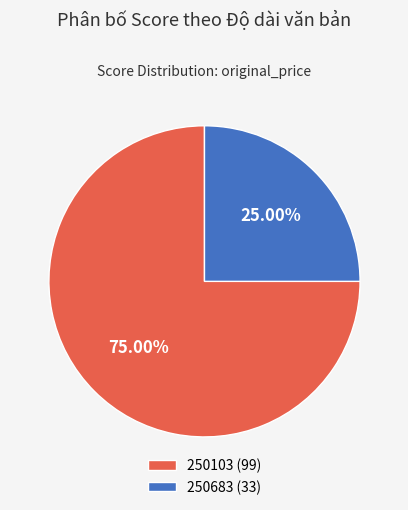

What percentage is the 250103 slice, to the nearest percent?

75%